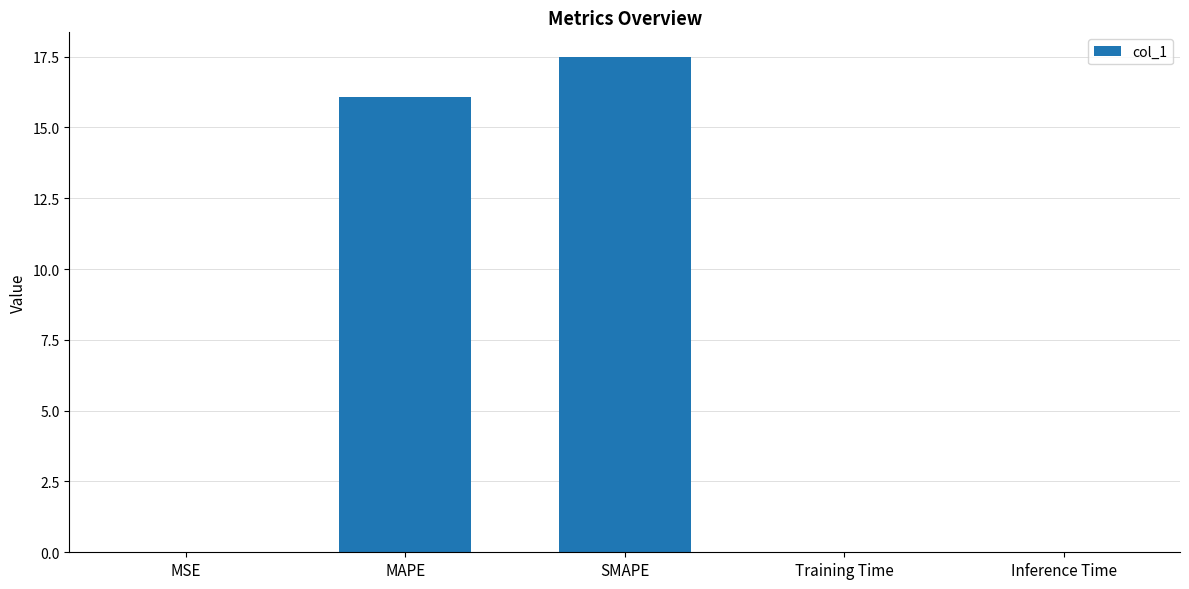

Which category has the highest value across all series?

SMAPE